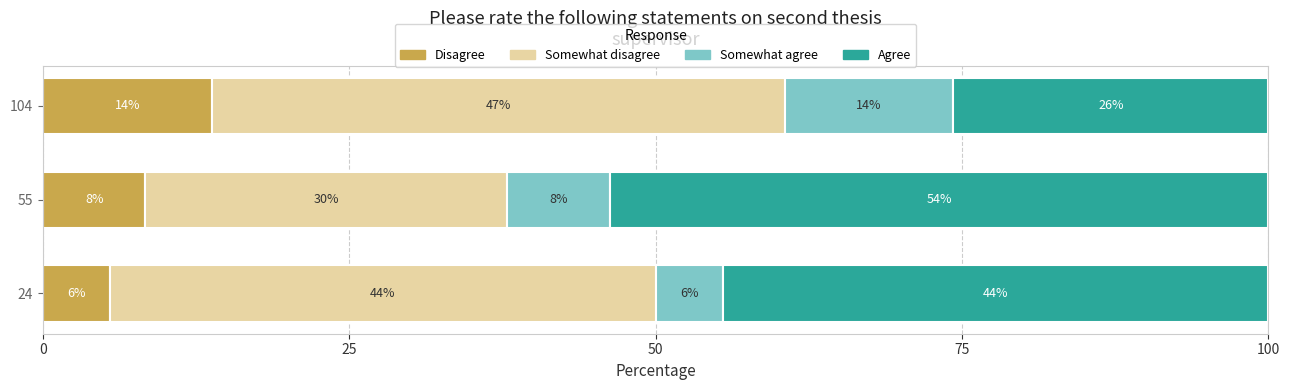

What are all the series names shown in the legend?

Disagree, Somewhat disagree, Somewhat agree, Agree